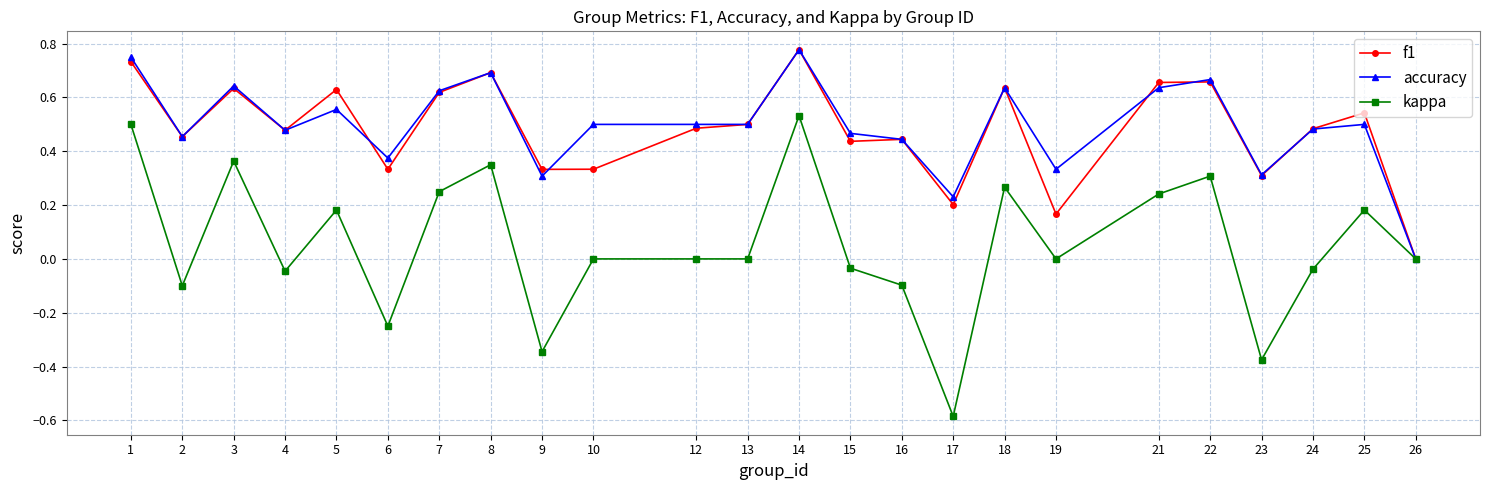

At which category does accuracy reach its first local valley?

2